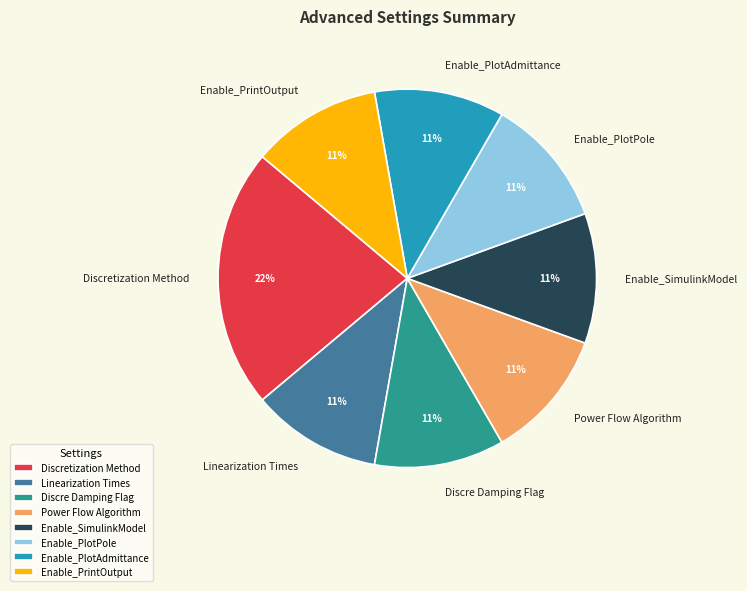

What is the largest slice in the pie chart?

Discretization Method